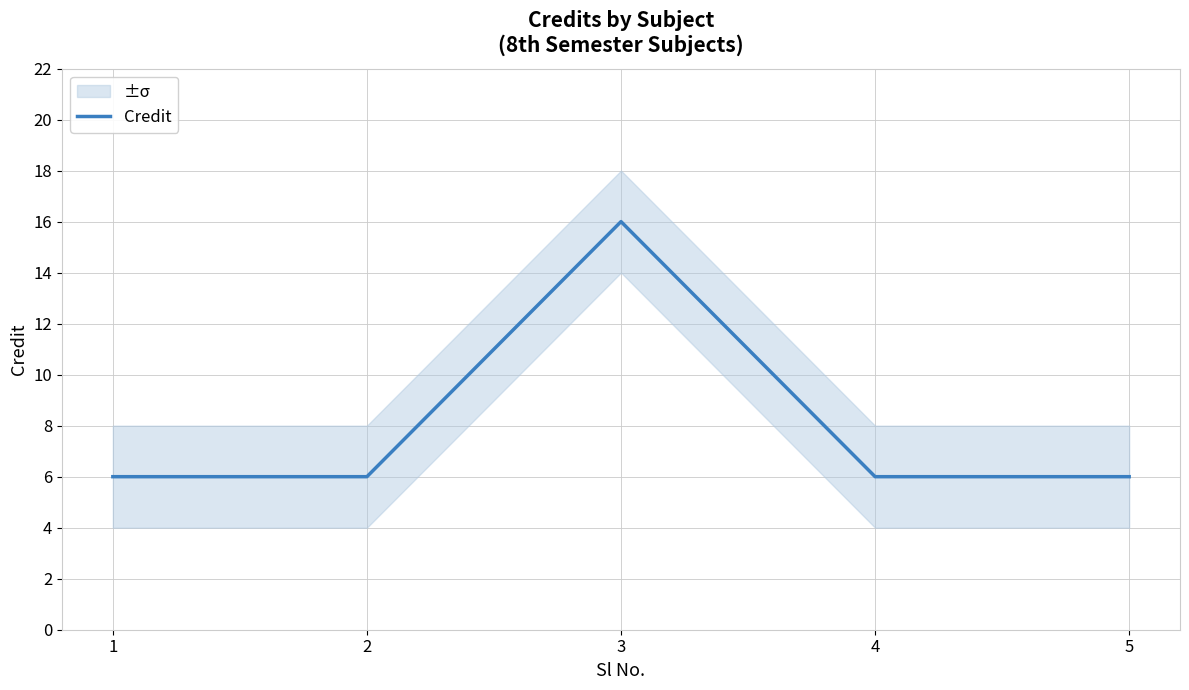

What is the average value?

8